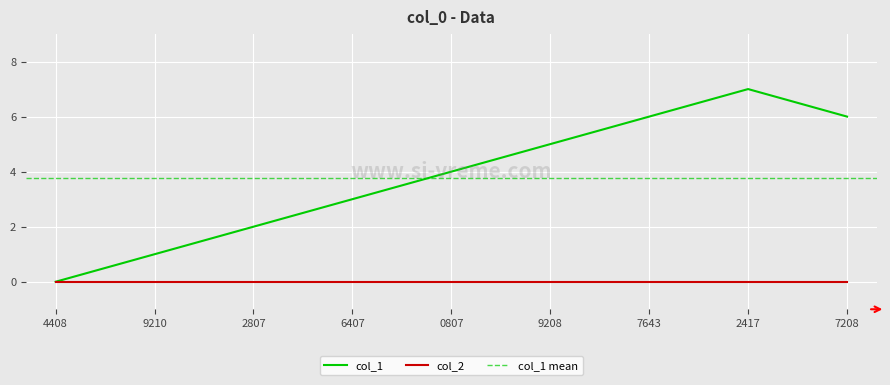

The col_1 series shows 2 at 9208. True or false?

False